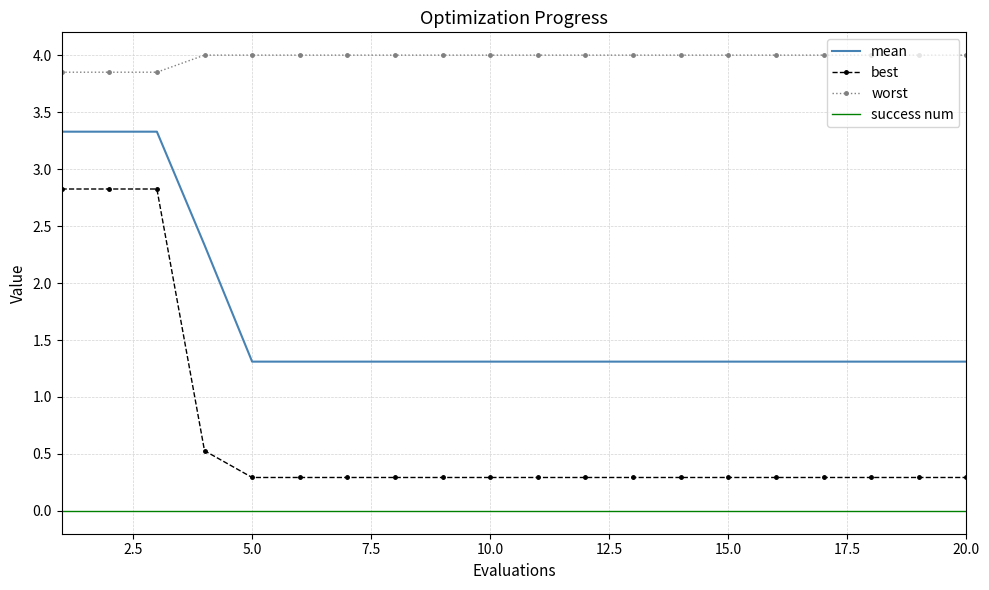

What is the lowest value of the mean series?

1.3